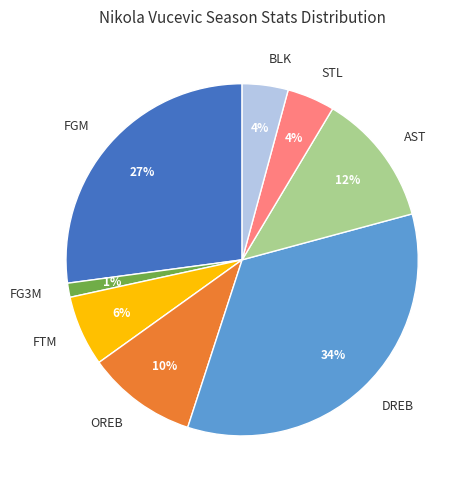

Do STL and AST together represent more than half of the pie?

No